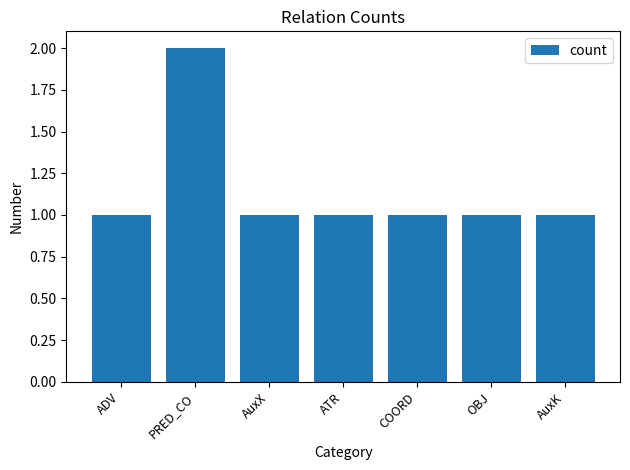

What position from the left is AuxK?

7